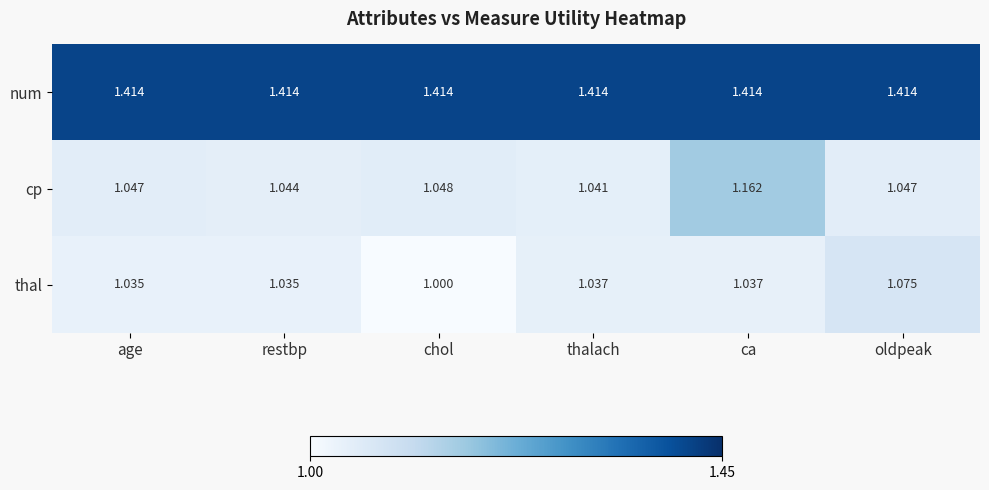

Which series has the largest range (max minus min)?

cp